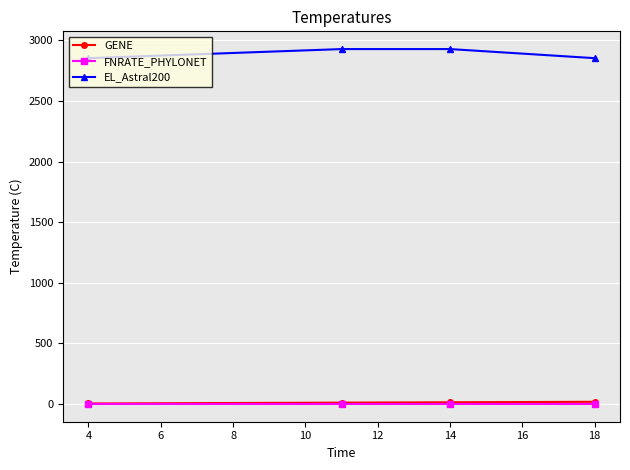

What is the difference between the maximum and minimum values in the GENE series?

14.0